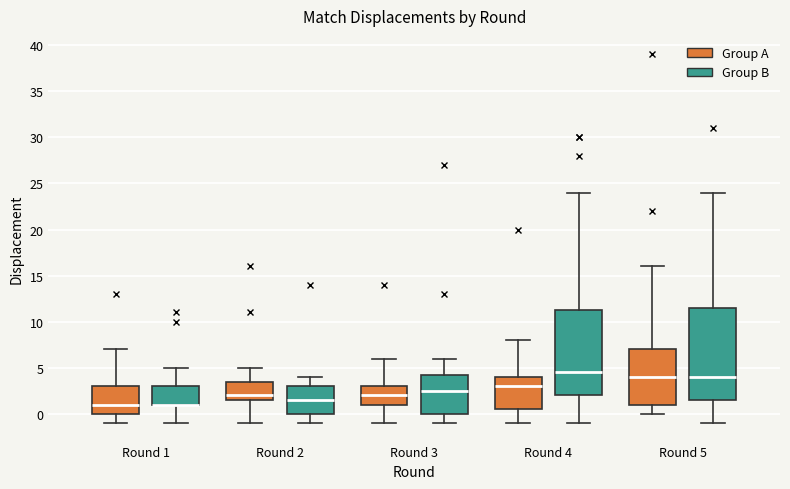

Reading left to right, transcribe this box plot: for each box, give where its median line is, the range the box spans, and where its two whiskers end, as read against the y-axis. The values are not printed on the chart, so give them approximately, as read against the axis.

Round 1 (Group A): median 1.0, box 0.0 to 3.0, whiskers -1.0 to 7.0
Round 1 (Group B): median 1.0 (drawn on the box's lower edge), box 1.0 to 3.0, whiskers -1.0 to 5.0
Round 2 (Group A): median 2.0, box 1.5 to 3.5, whiskers -1.0 to 5.0
Round 2 (Group B): median 1.5, box 0.0 to 3.0, whiskers -1.0 to 4.0
Round 3 (Group A): median 2.0, box 1.0 to 3.0, whiskers -1.0 to 6.0
Round 3 (Group B): median 2.5, box 0.0 to 4.5, whiskers -1.0 to 6.0
Round 4 (Group A): median 3.0, box 0.5 to 4.0, whiskers -1.0 to 8.0
Round 4 (Group B): median 4.5, box 2.0 to 11.5, whiskers -1.0 to 24.0
Round 5 (Group A): median 4.0, box 1.0 to 7.0, whiskers 0.0 to 16.0
Round 5 (Group B): median 4.0, box 1.5 to 11.5, whiskers -1.0 to 24.0